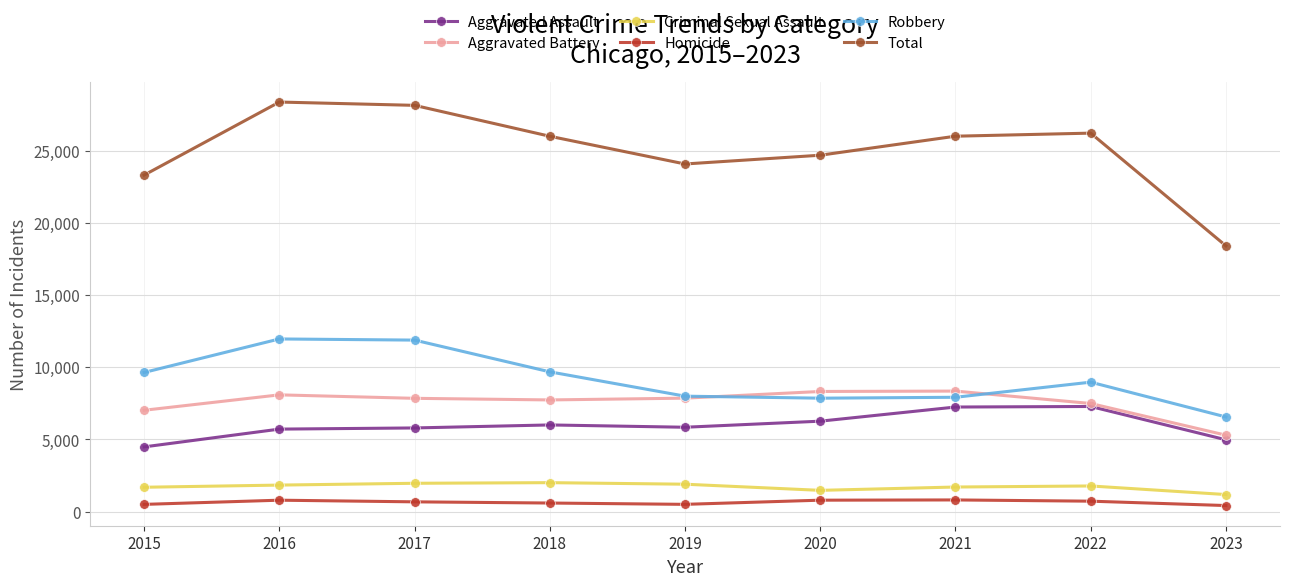

Is it true that Total equals 6507 at 2020?

False